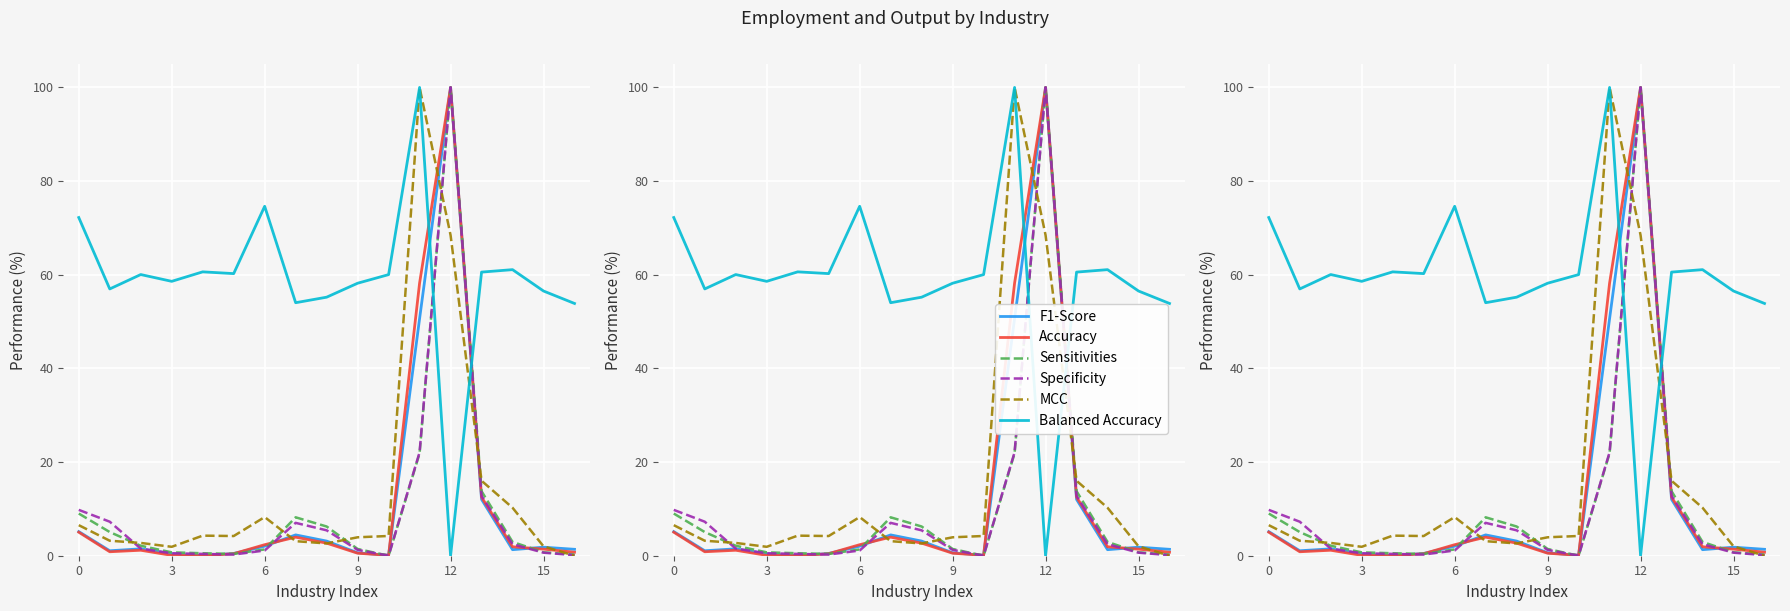

True or false: Specificity has more than 2 points higher than both neighbors.

False